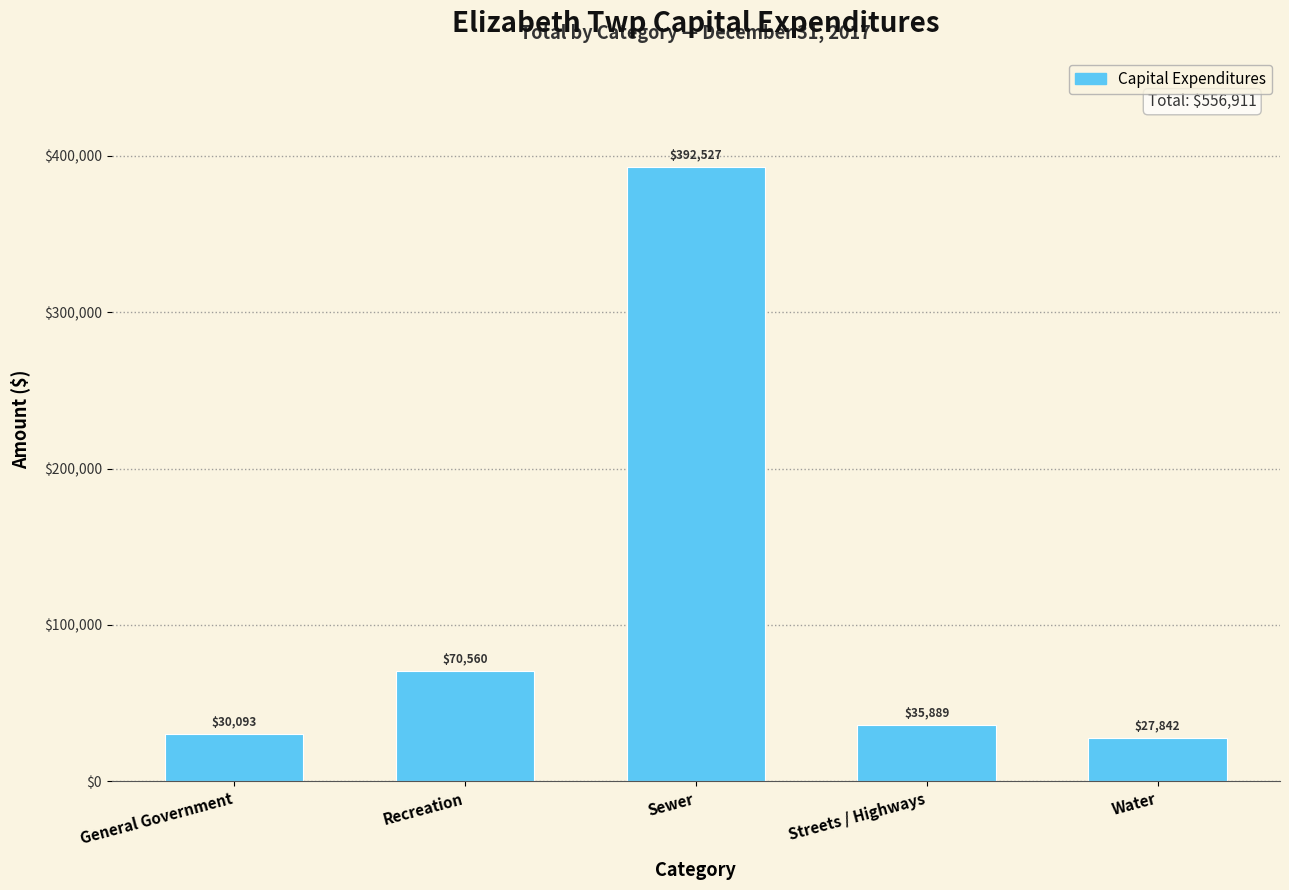

Reading right to left, extract all data points from this chart.

27842	35889	392527	70560	30093